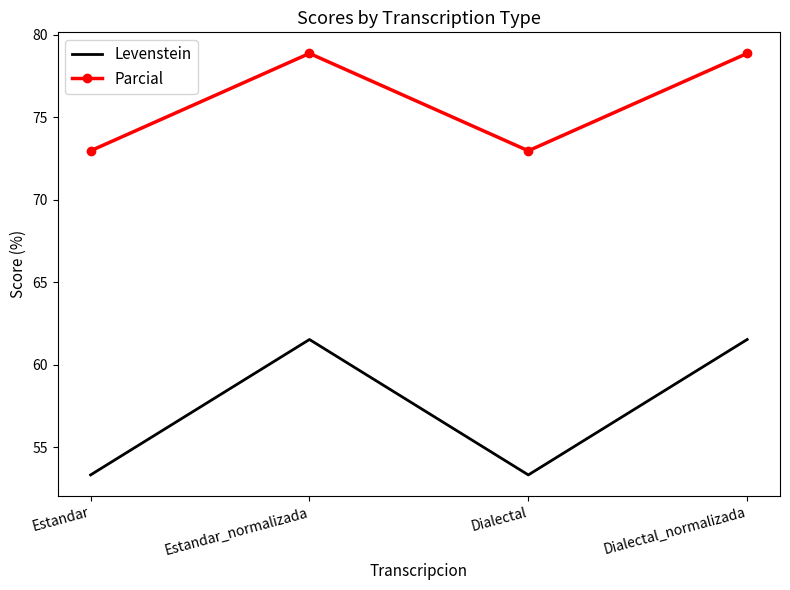

What position from the left is Estandar?

1